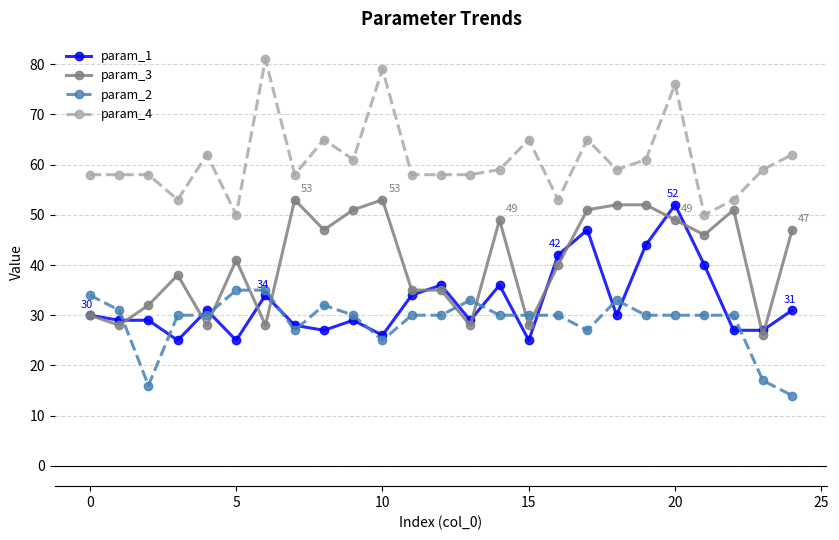

What is the average value of the param_4 series?

61